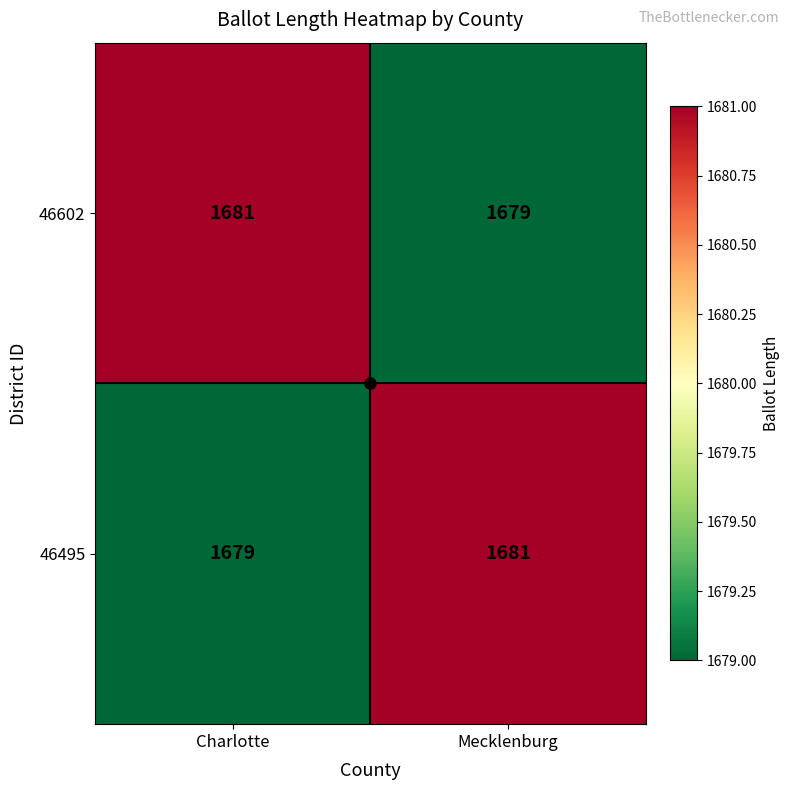

Rank the series at Charlotte from highest to lowest value.

46602, 46495